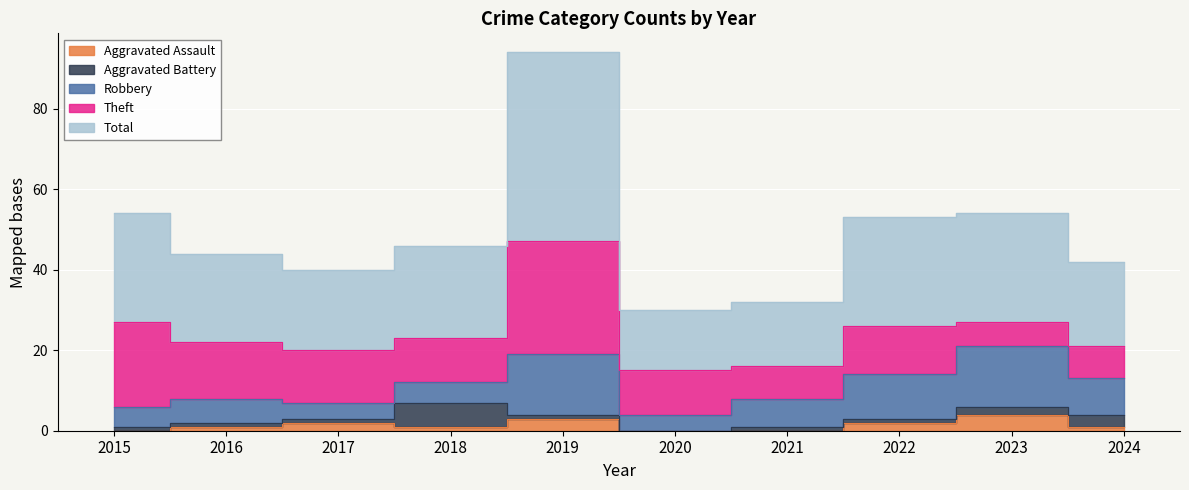

What is the total value across all series at 2017?

40